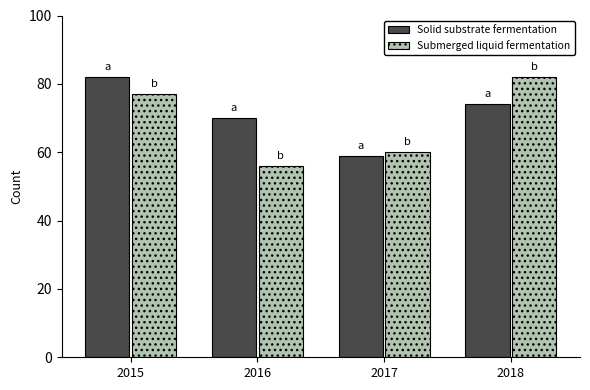

What is the average value of the Submerged liquid fermentation series?

69